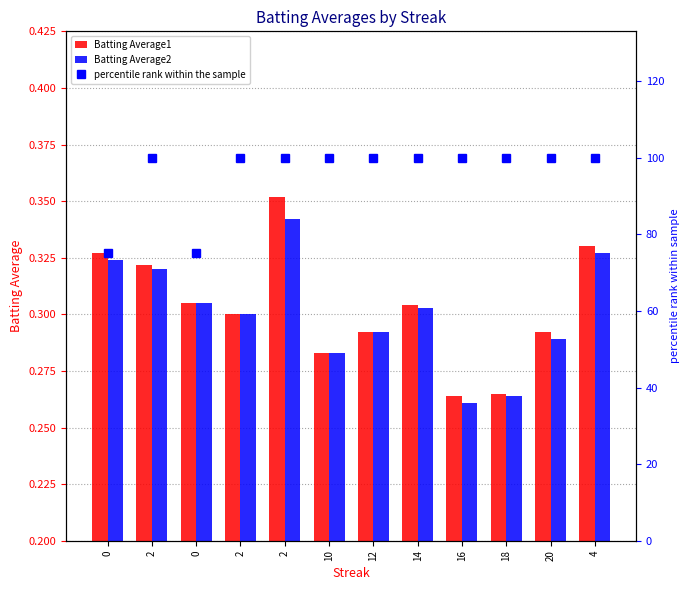

Reading left to right, transcribe all the data shown in this chart.

Batting Average1: 0.3	0.3	0.3	0.3	0.4	0.3	0.3	0.3	0.3	0.3	0.3	0.3
Batting Average2: 0.3	0.3	0.3	0.3	0.3	0.3	0.3	0.3	0.3	0.3	0.3	0.3
percentile rank within the sample: 75.0	100.0	75.0	100.0	100.0	100.0	100.0	100.0	100.0	100.0	100.0	100.0